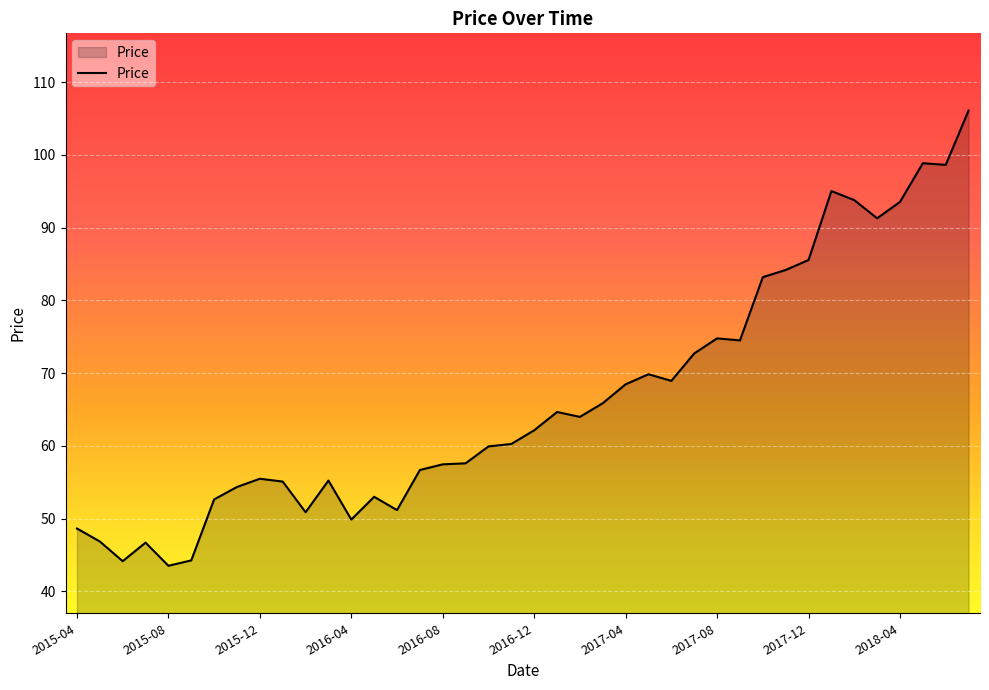

What is the smallest value displayed?

43.5